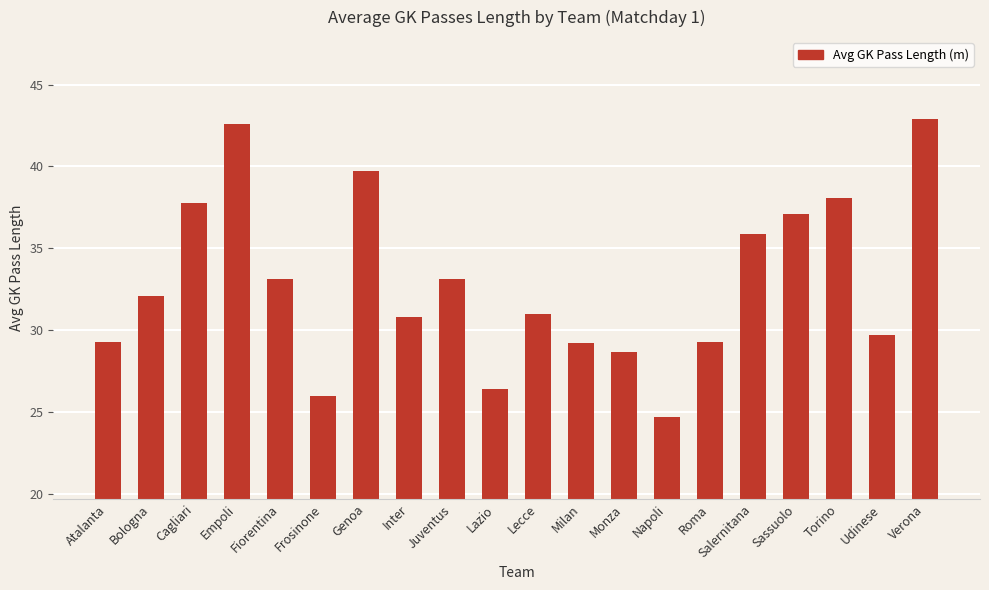

What is the sum of the values at Bologna and Verona?

75.0